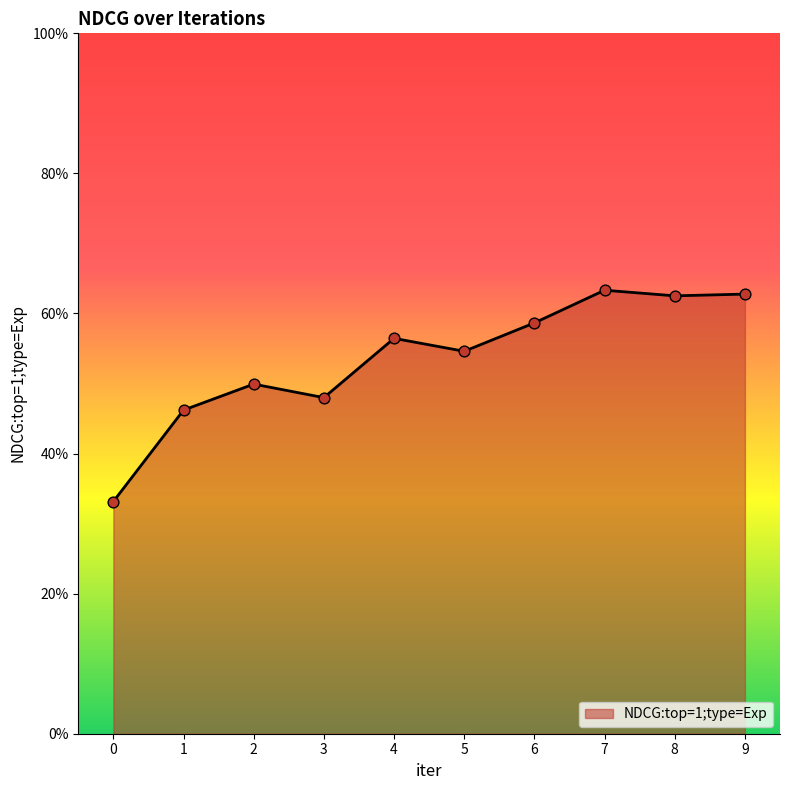

Which has a higher value, 6 or 1?

6